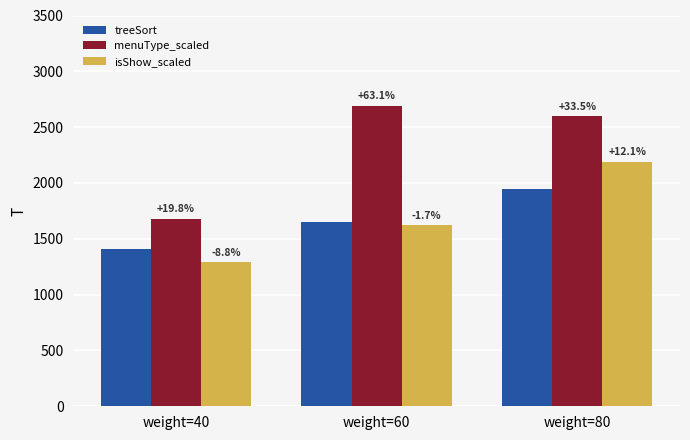

How many bars are there in total?

9